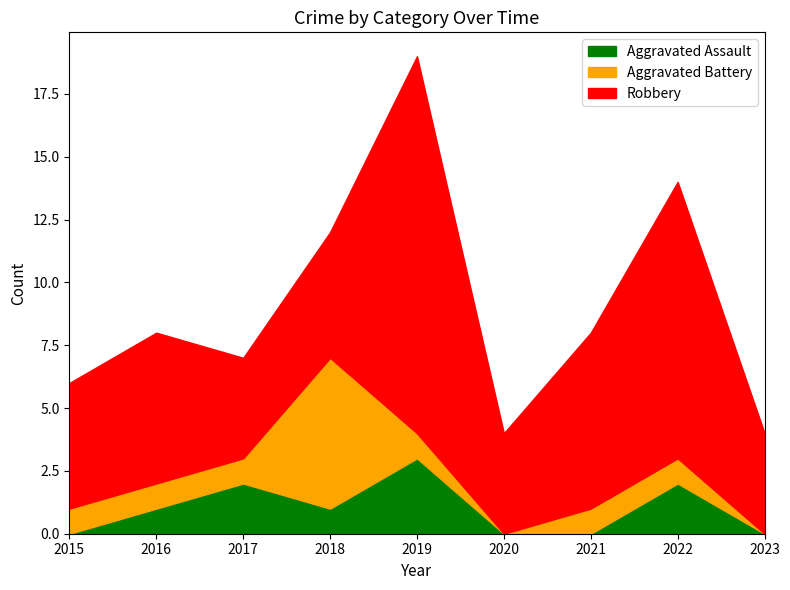

Is the value of Aggravated Assault at 2022 greater than the value of Aggravated Battery at 2021?

Yes